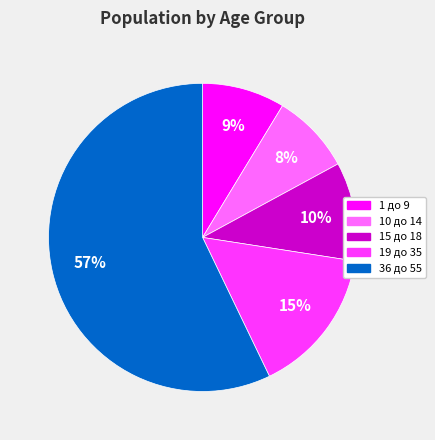

To the nearest percent, what is the difference between the 36 до 55 and 1 до 9 slice percentages?

48%